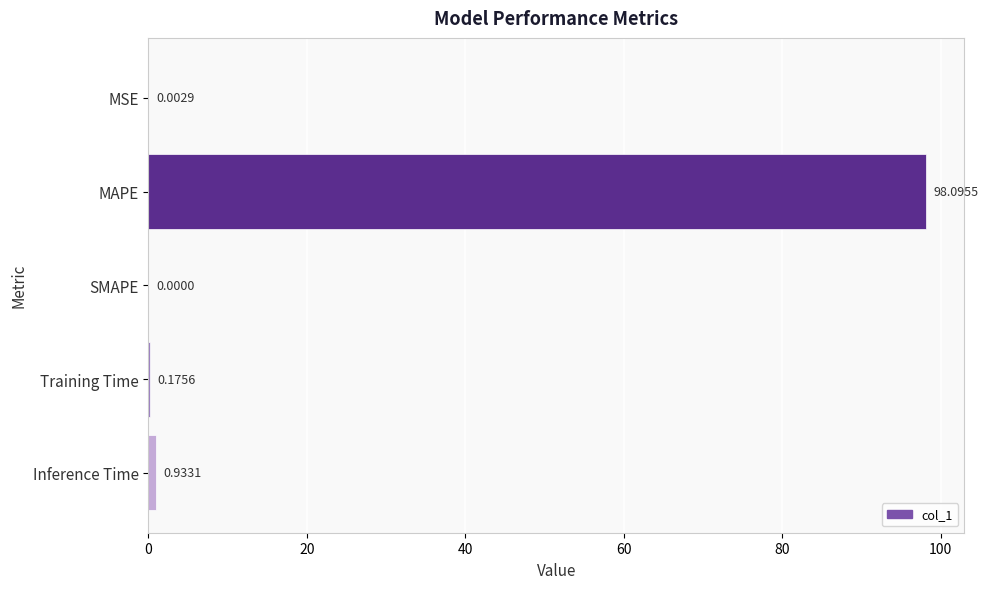

What is the sum of all values?

99.2